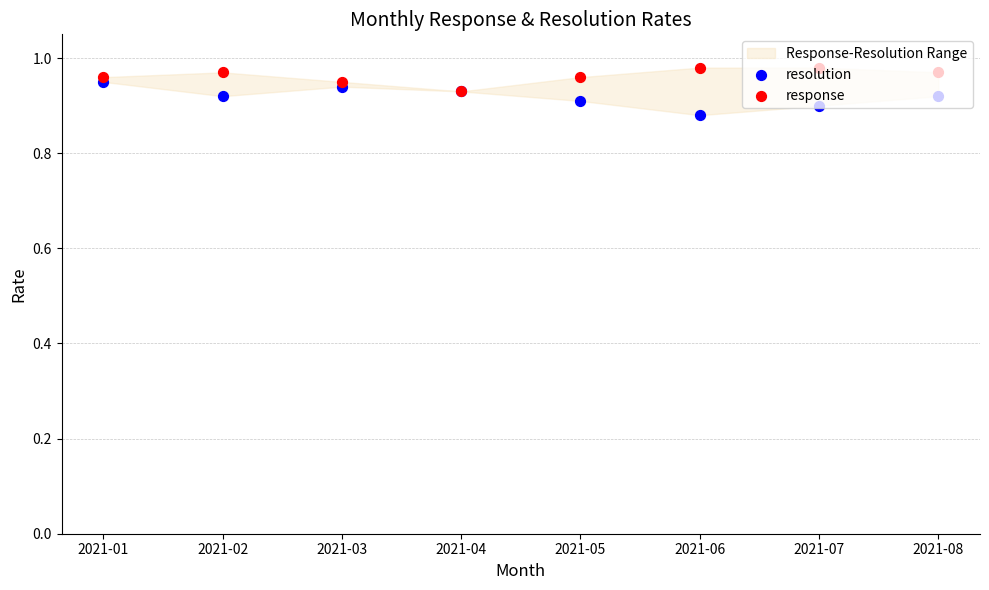

At which category is the sum across all series the highest?

2021-01